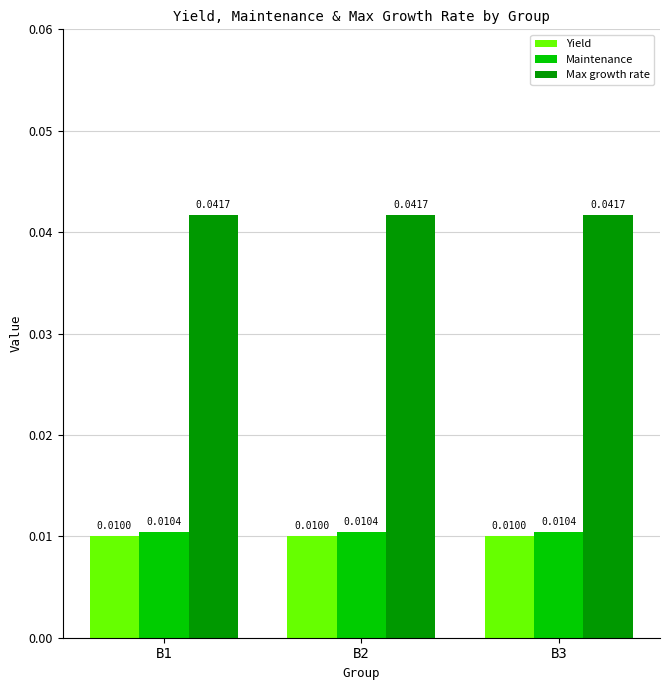

Rank the series at B3 from highest to lowest value.

Max growth rate, Maintenance, Yield